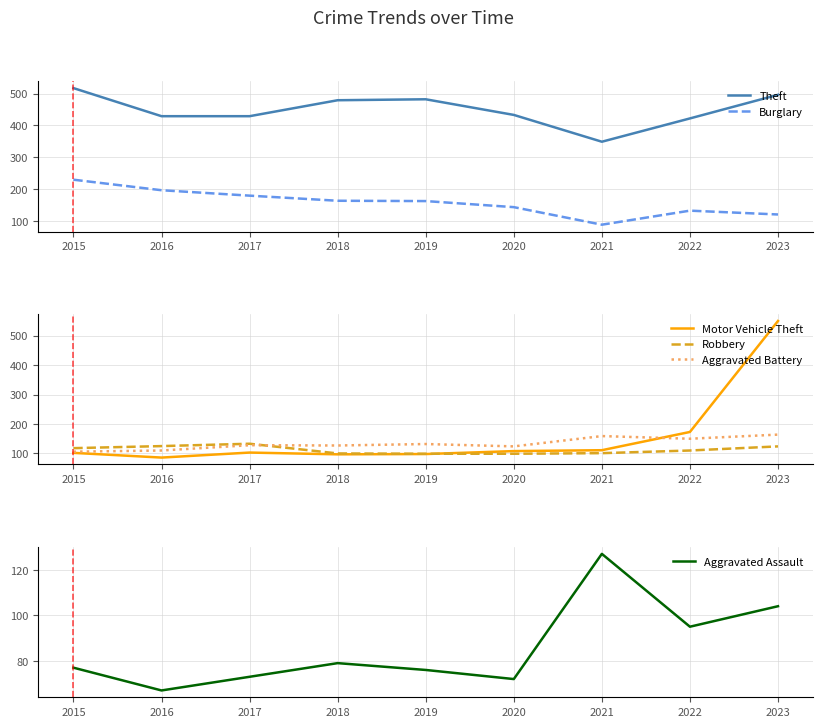

Is the value of Motor Vehicle Theft at 2023 greater than the value of Aggravated Battery at 2023?

Yes